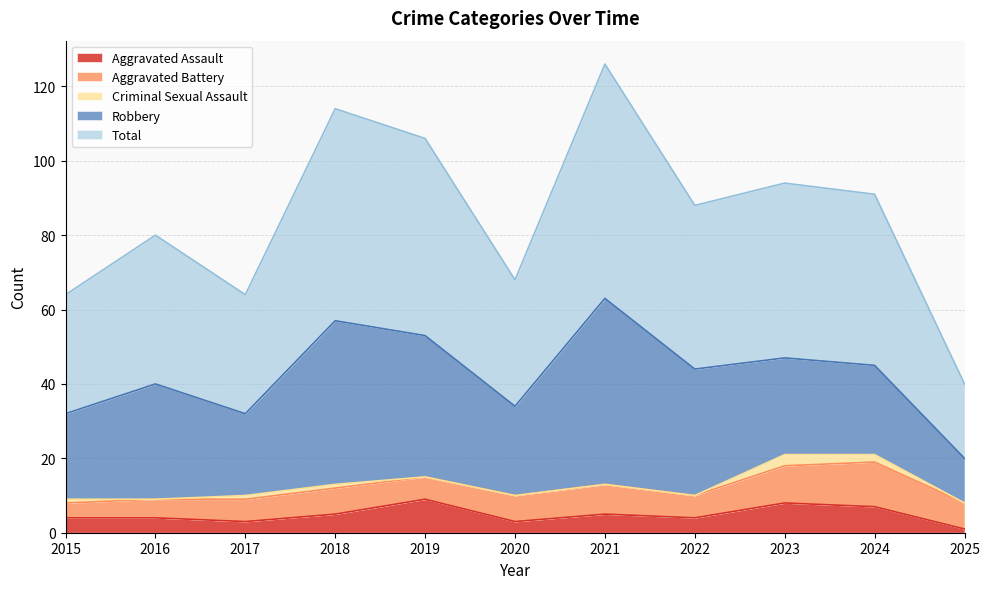

True or false: Robbery and Aggravated Battery intersect in this chart.

False